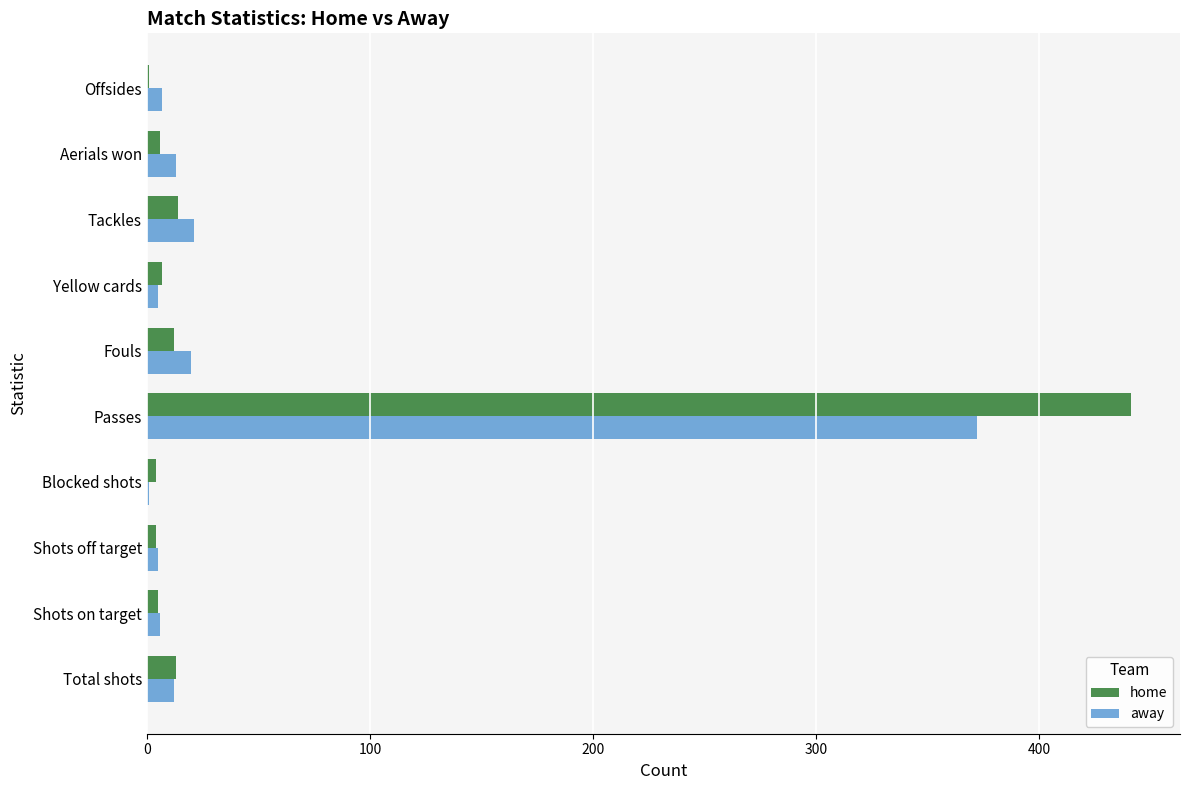

What is the maximum value for away?

372